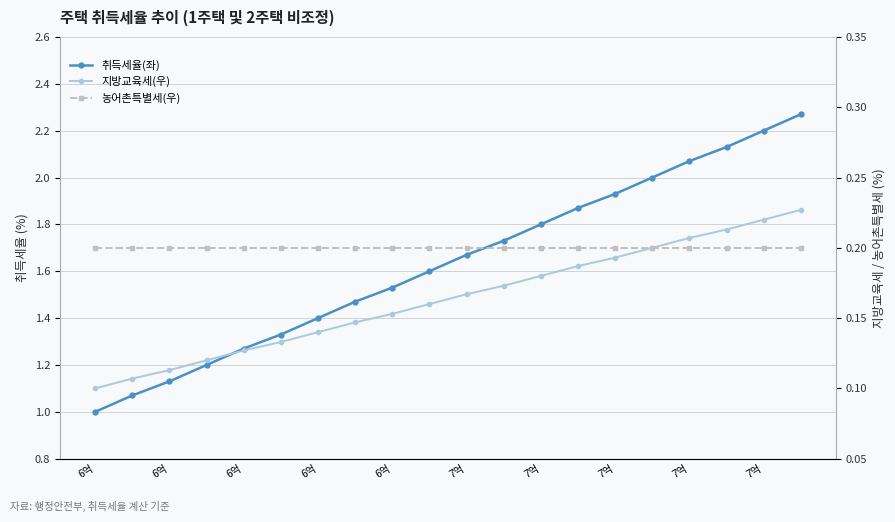

The value of 농어촌특별세(우) at 19 is 0.1. True or false?

False